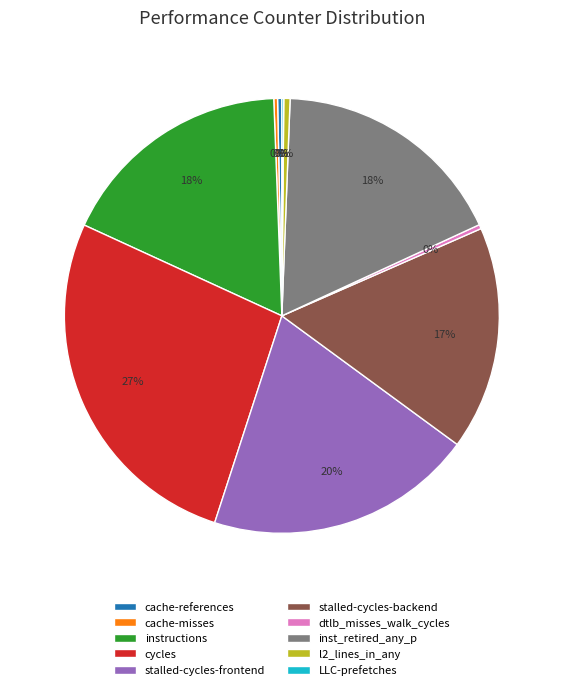

To the nearest percent, what is the difference between the largest and smallest slice percentages?

27%